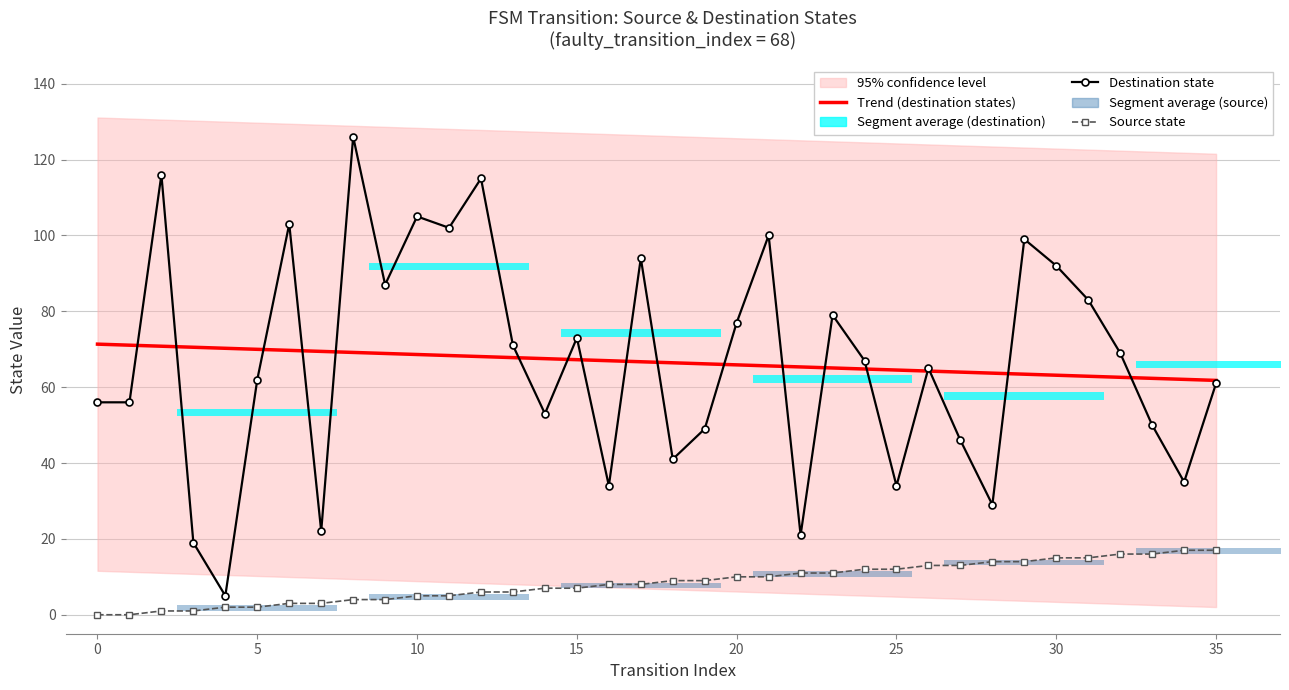

At how many categories does at least one series exceed 121?

1